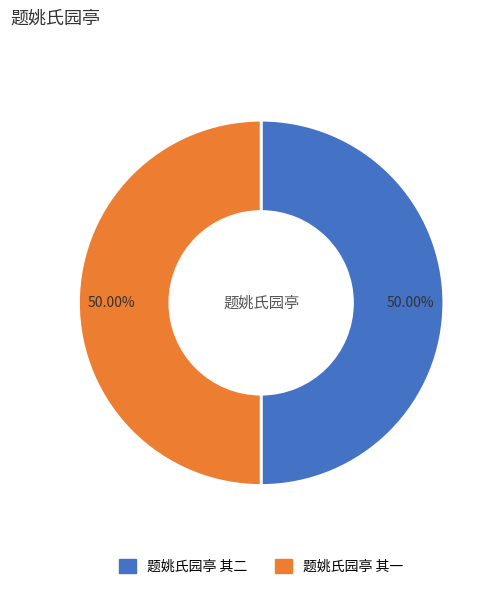

To the nearest percent, what portion does 题姚氏园亭 其二 represent?

50%